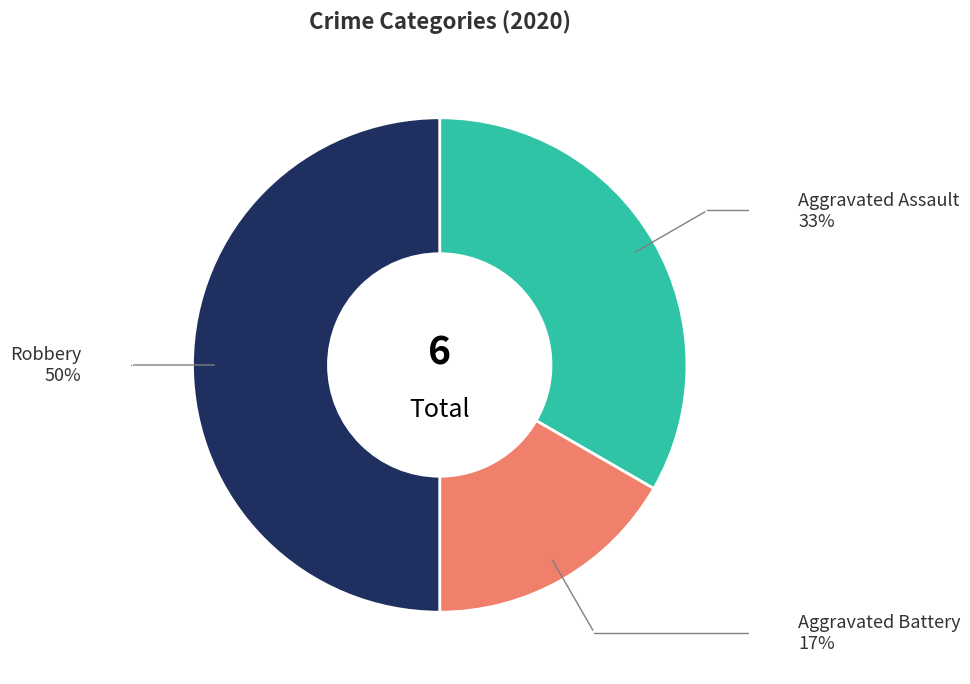

How many slices are in this pie chart?

3